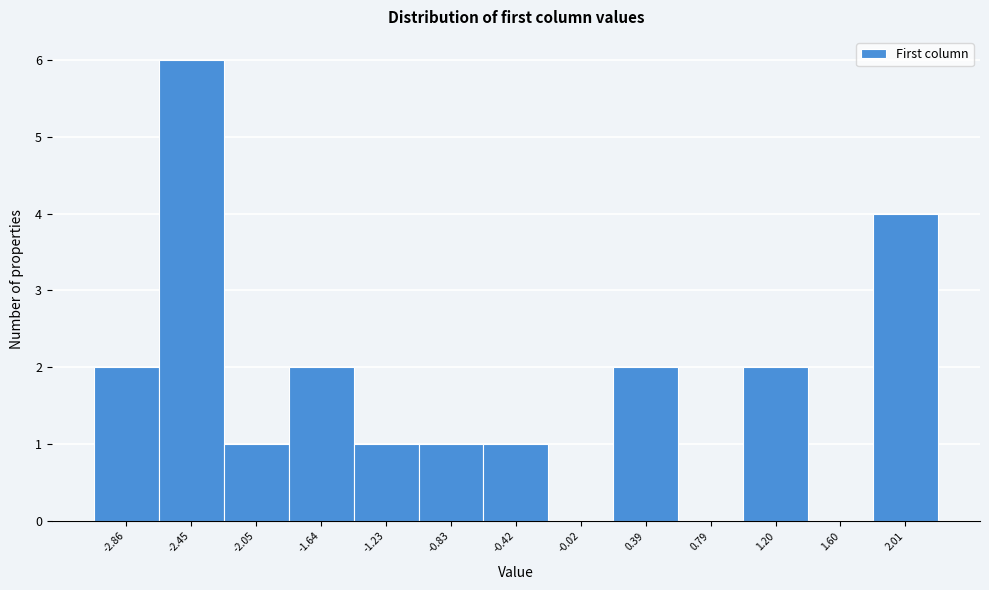

Reading left to right, transcribe all the data shown in this chart.

-2.86=2	-2.45=6	-2.05=1	-1.64=2	-1.23=1	-0.83=1	-0.42=1	-0.02=0	0.39=2	0.79=0	1.20=2	1.60=0	2.01=4